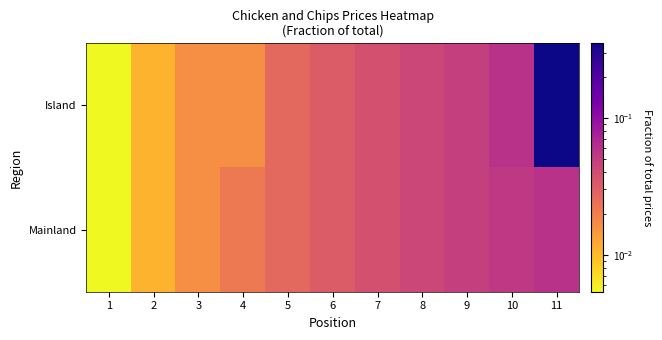

Which series changed the most between 9 and 11?

Island